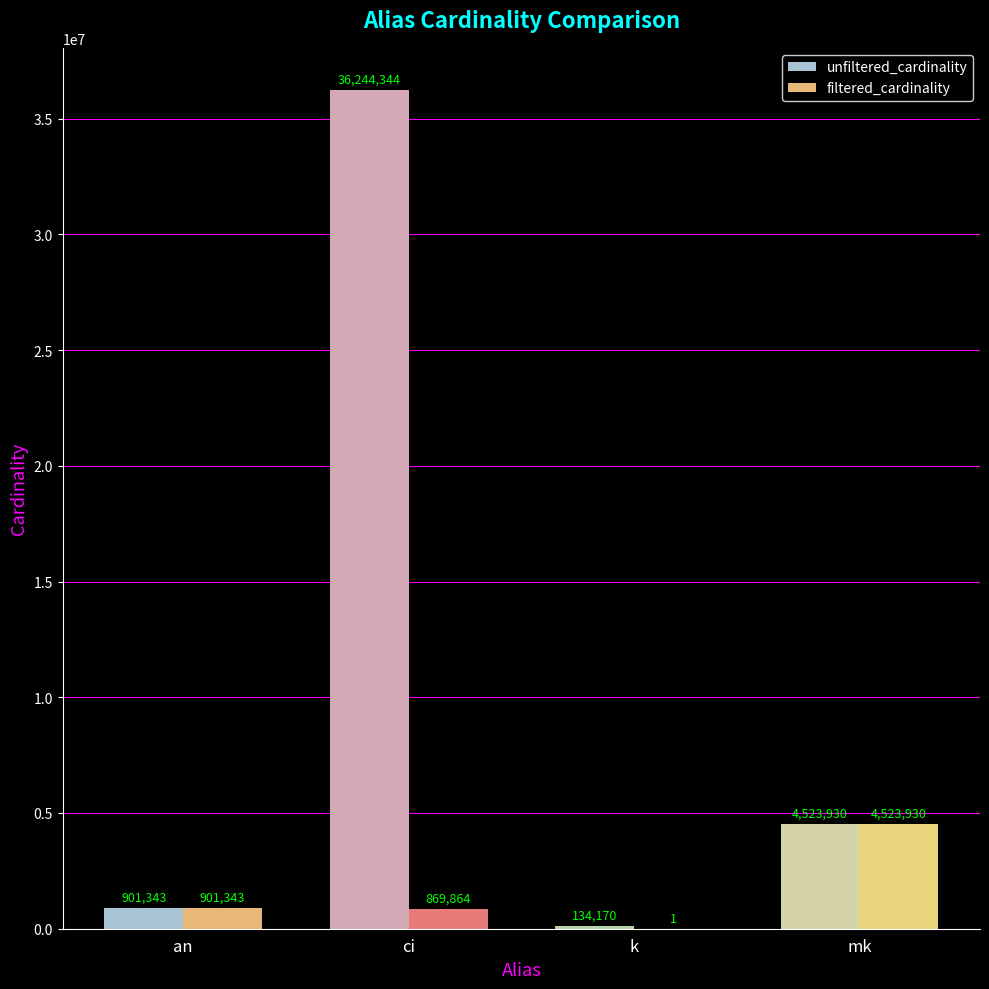

What is the maximum value shown in the chart?

36244344